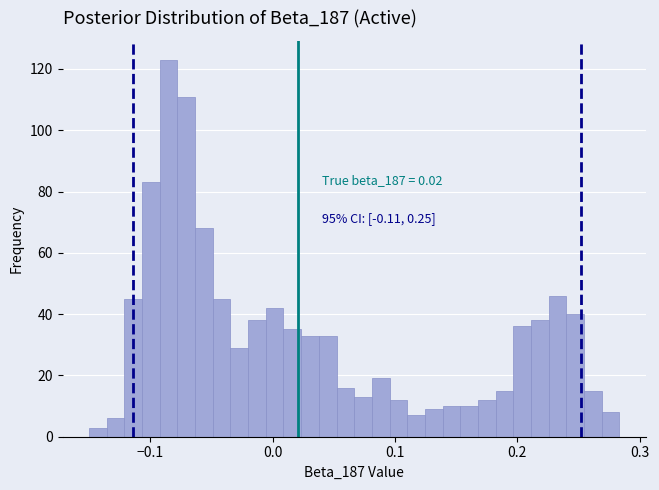

Read against the x-axis, roughly where is the centre of the tallest bar?

-0.08